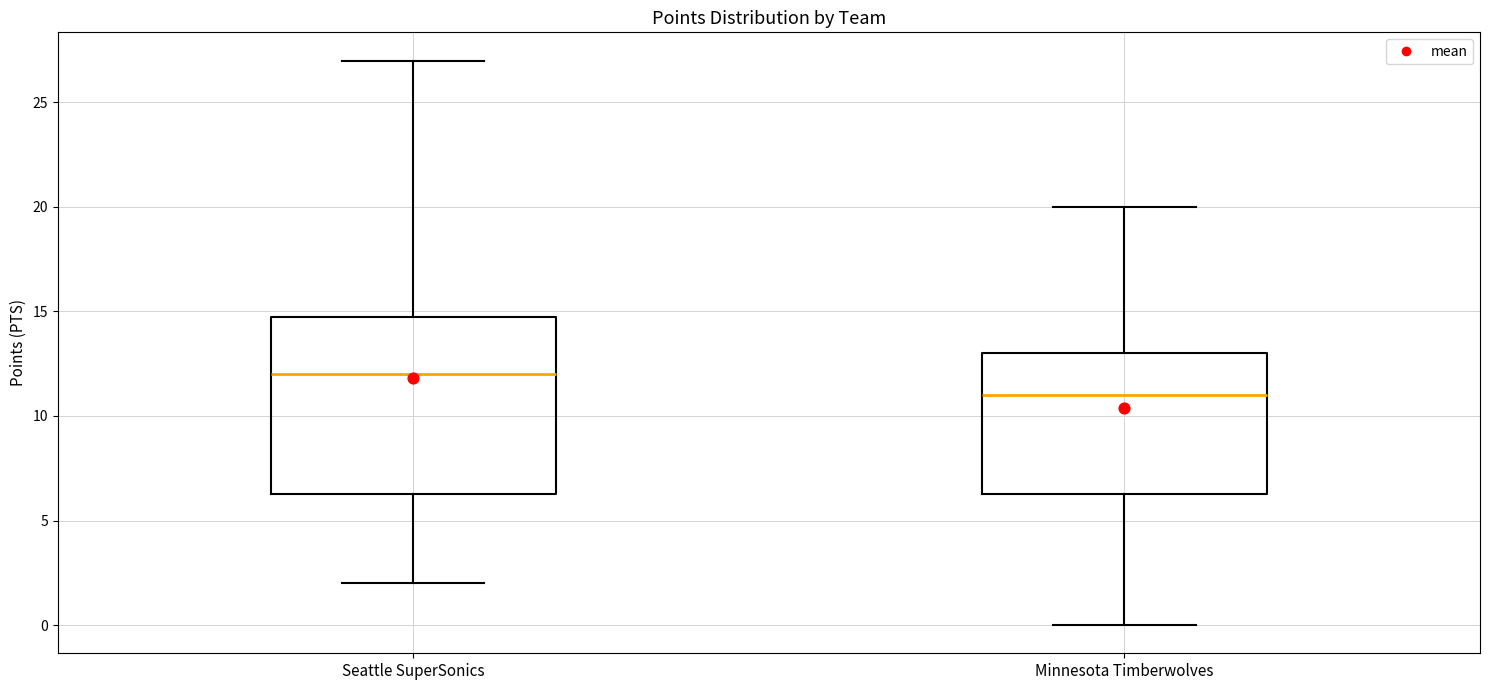

Where does the upper whisker of the box for Seattle SuperSonics end on the y-axis? The values are not printed on the chart, so give them approximately, as read against the axis.

27.0